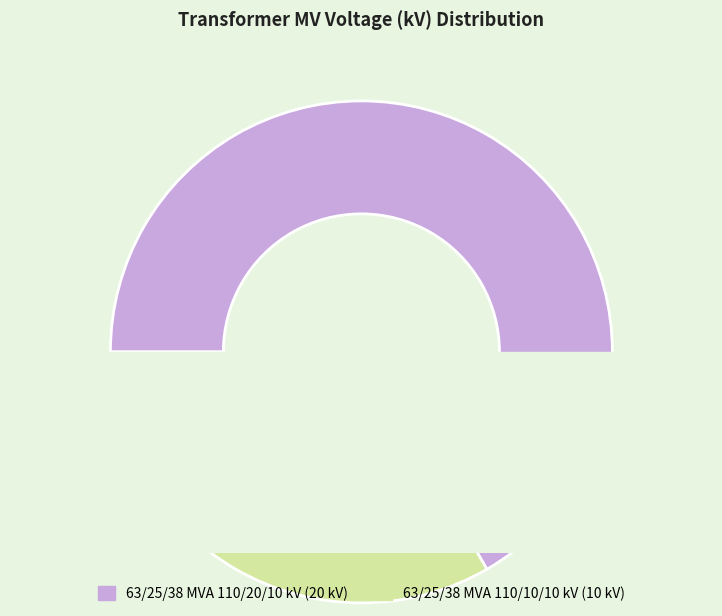

Combined, do 63/25/38 MVA 110/10/10 kV and 63/25/38 MVA 110/20/10 kV account for over 50%?

Yes